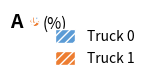

Between Truck 0 and Truck 1, which is larger?

Truck 1